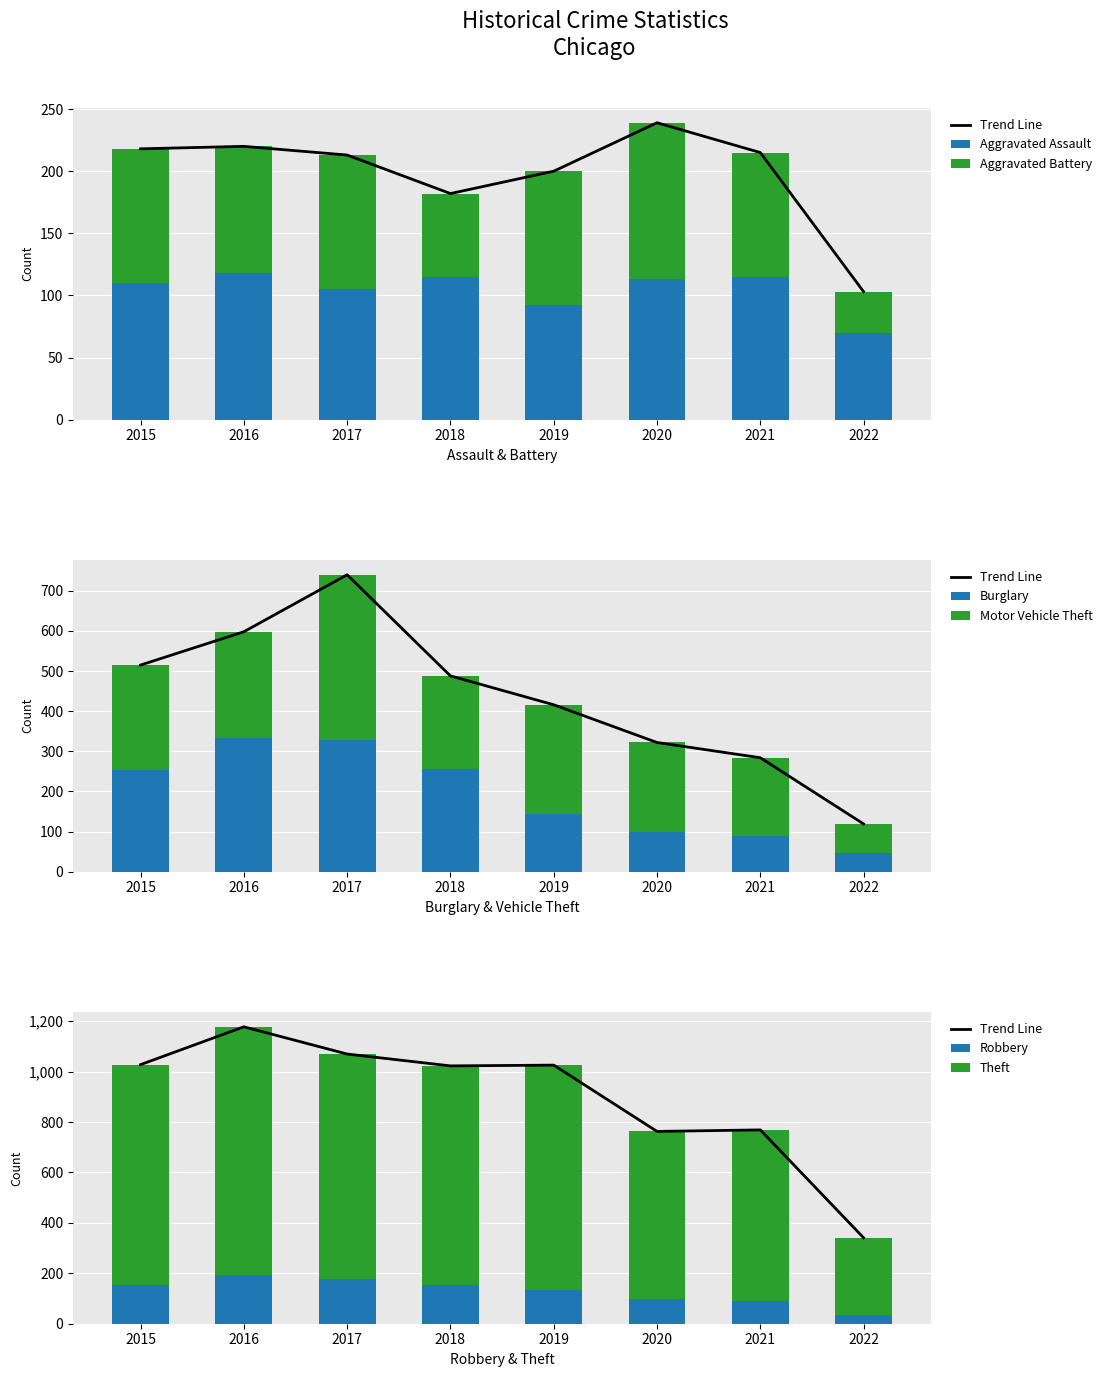

What is the minimum value for Robbery?

34